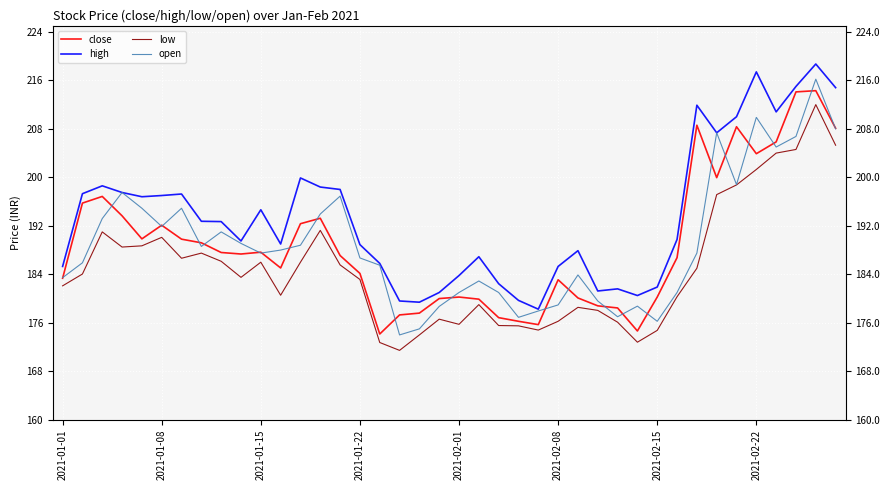

What is the difference between the low values at 2021-01-15 and 31?

10.7